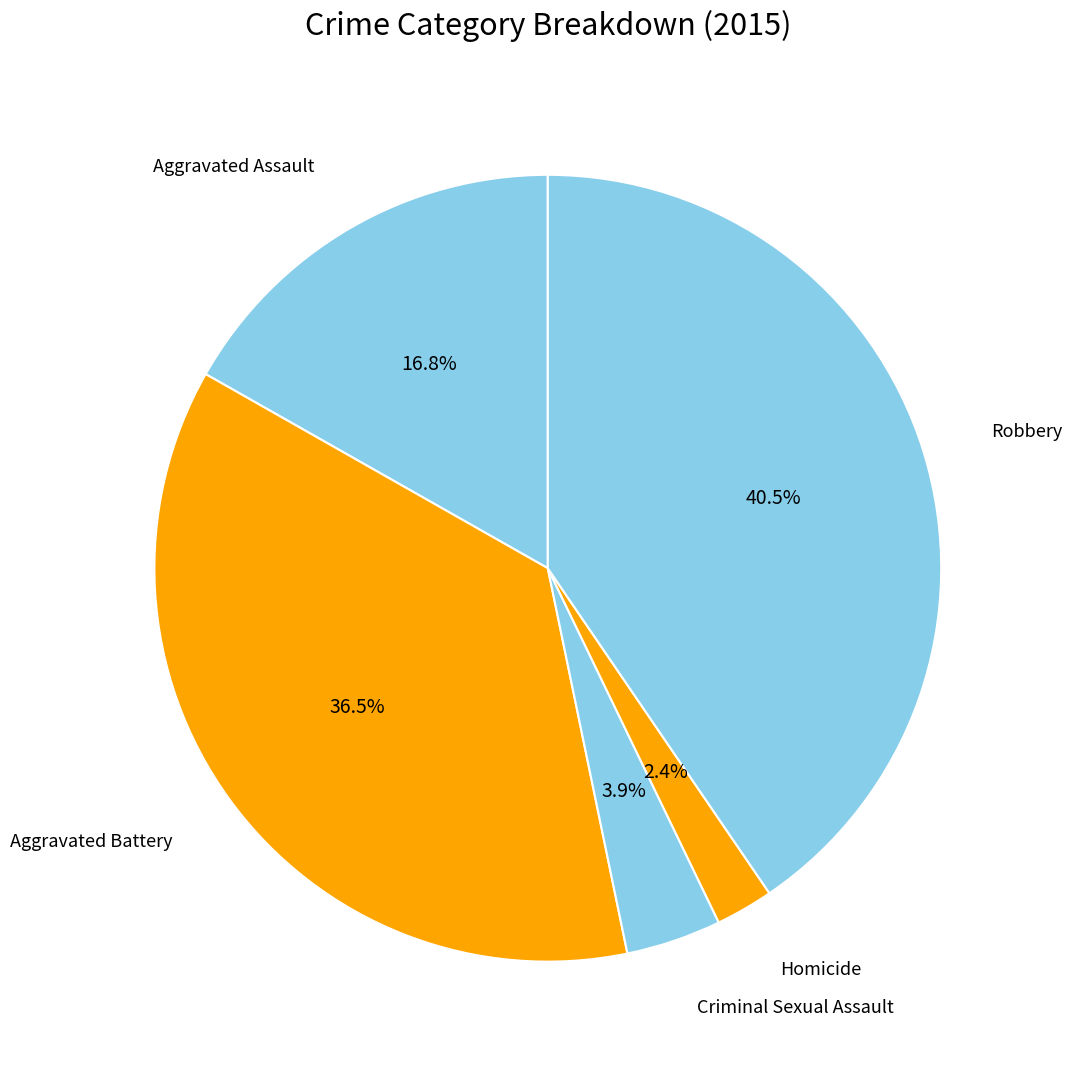

How many slices are in this pie chart?

5